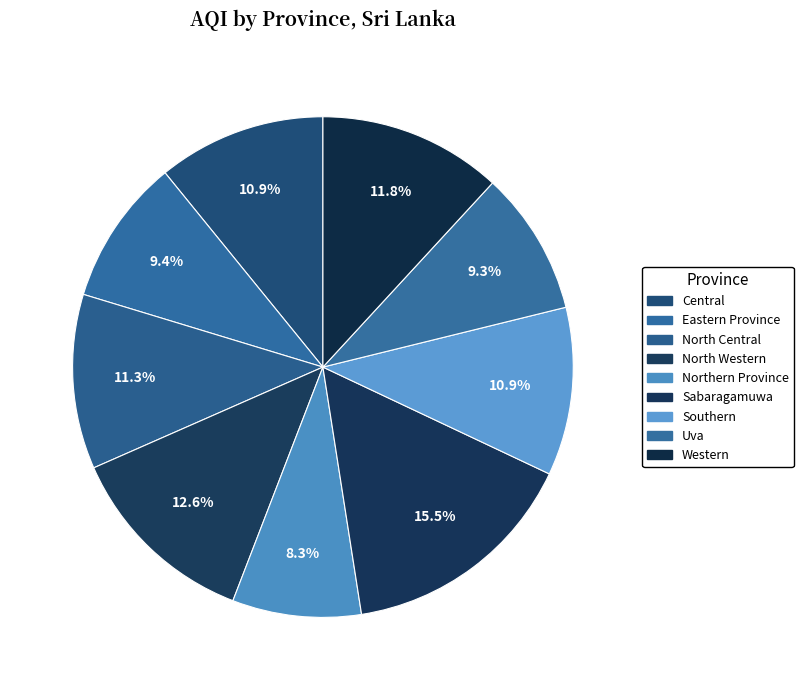

Which category has the biggest portion of the pie?

Sabaragamuwa